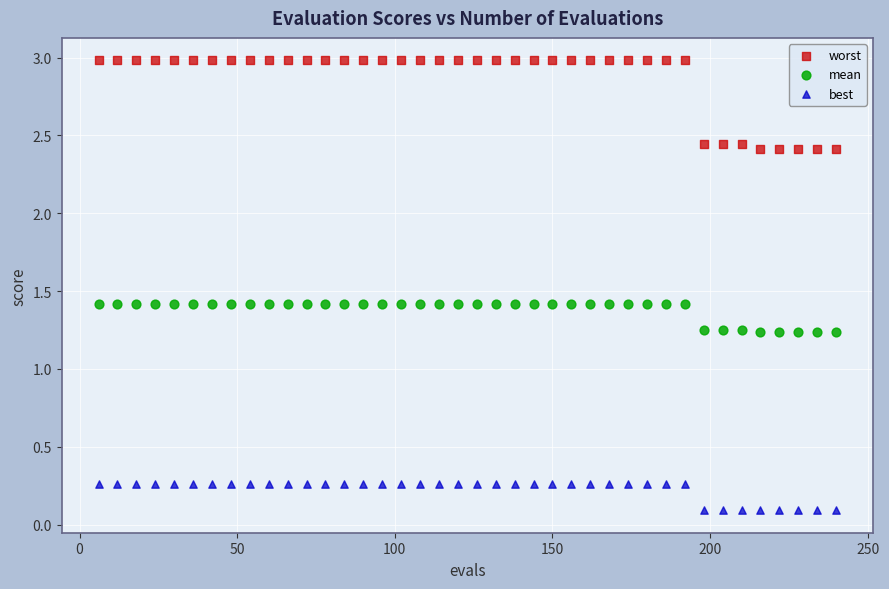

Which series has the largest Y range (max minus min)?

worst